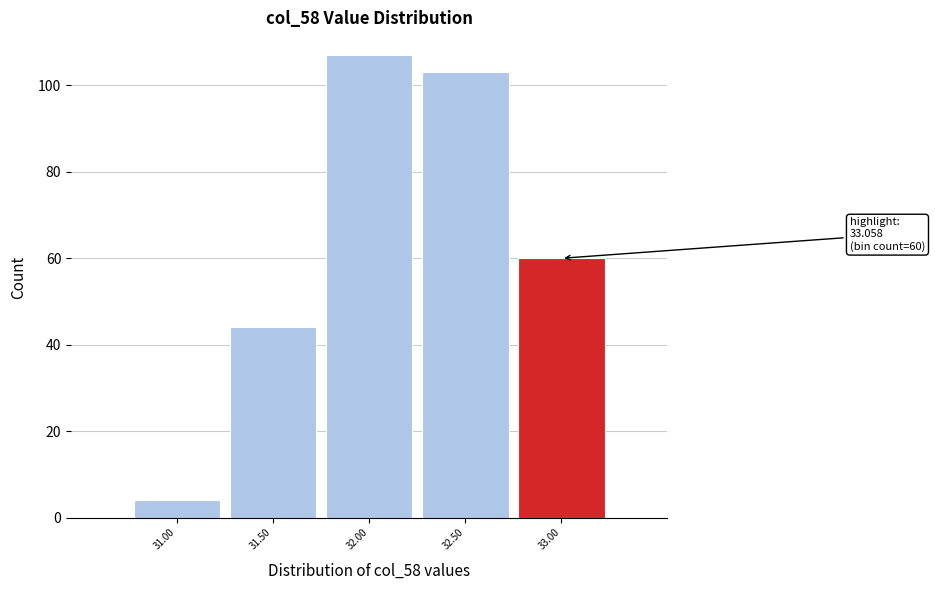

Reading left to right, what are all the values shown in this chart?

4	44	107	103	60